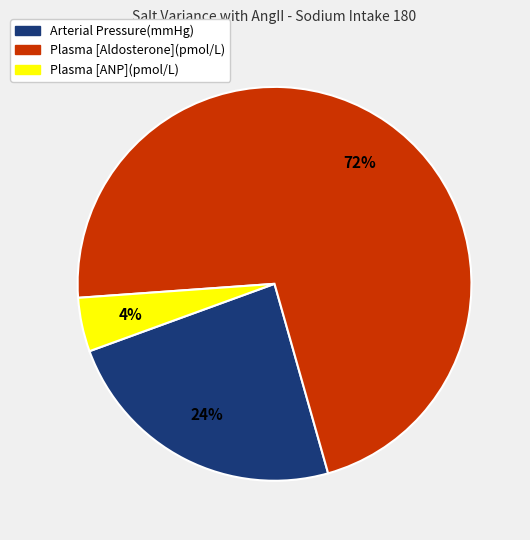

To the nearest percent, what is the average slice percentage?

33%